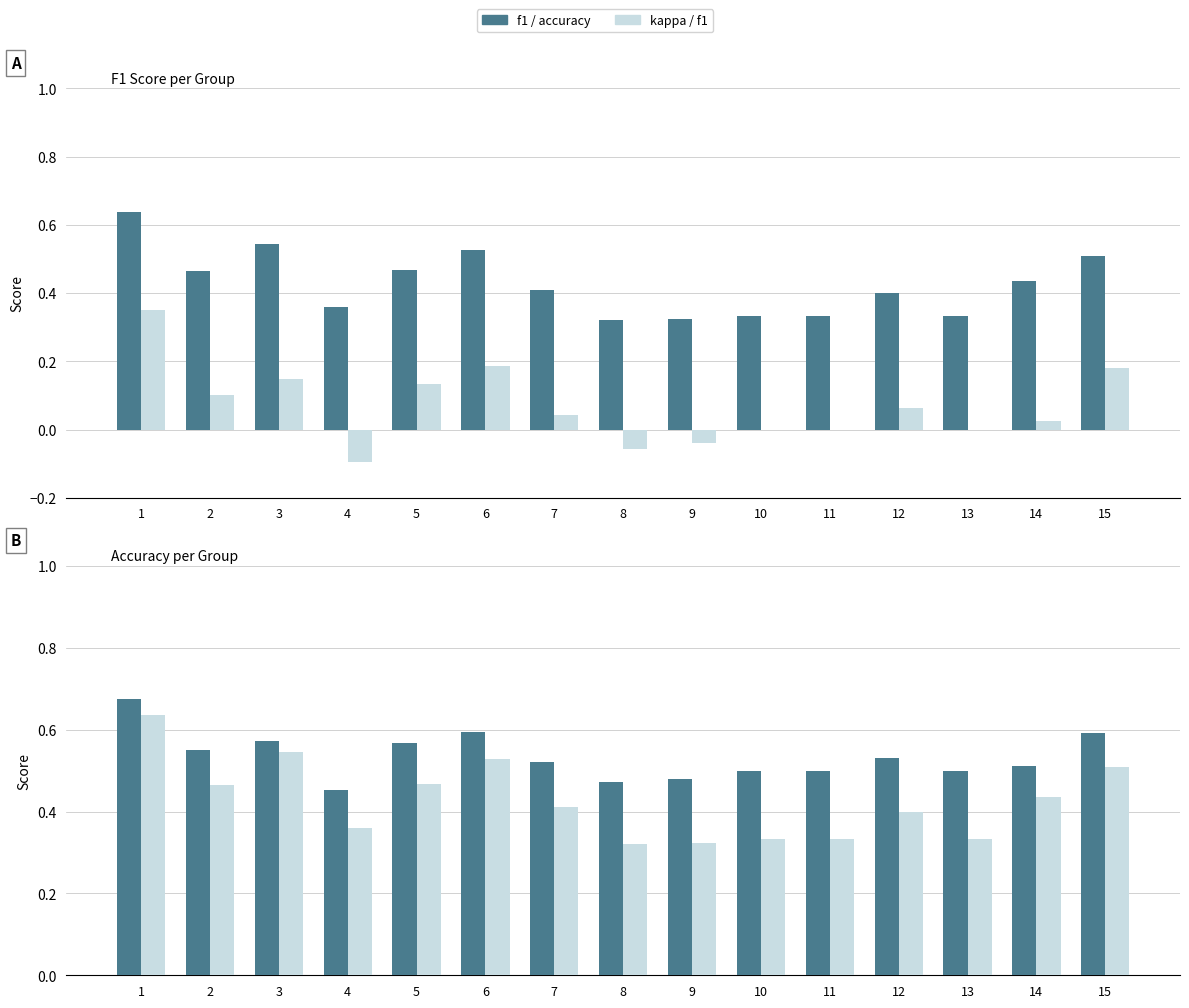

How many groups of bars are there?

15